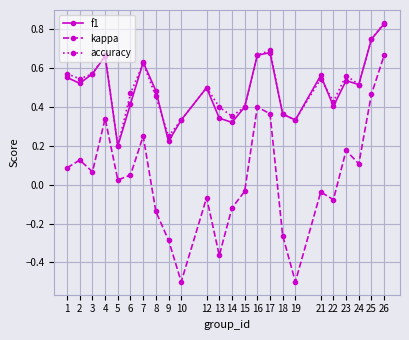

What is the total value across all series at 16?

1.7